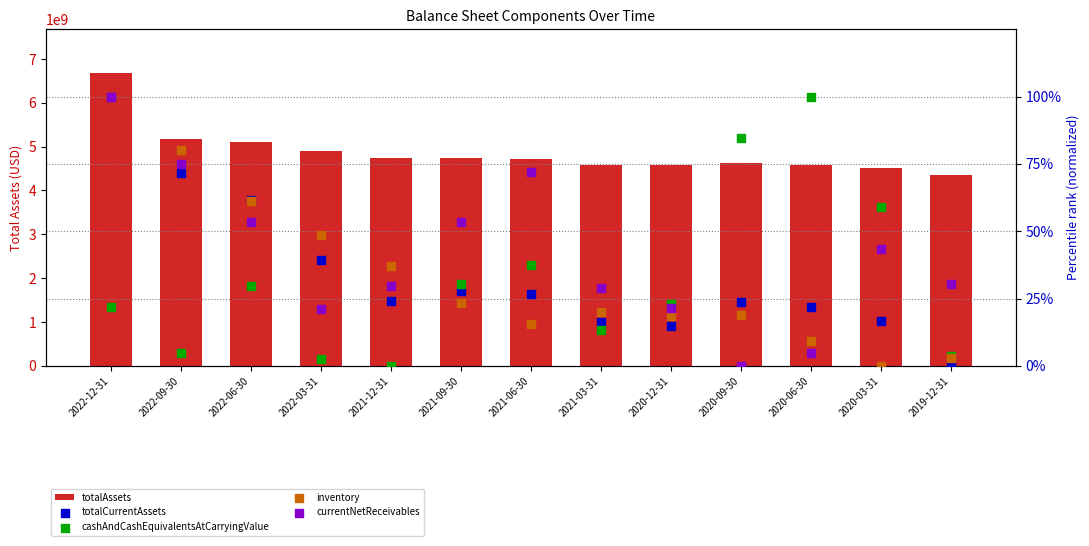

What are all the series names shown in the legend?

totalAssets, totalCurrentAssets, cashAndCashEquivalentsAtCarryingValue, inventory, currentNetReceivables